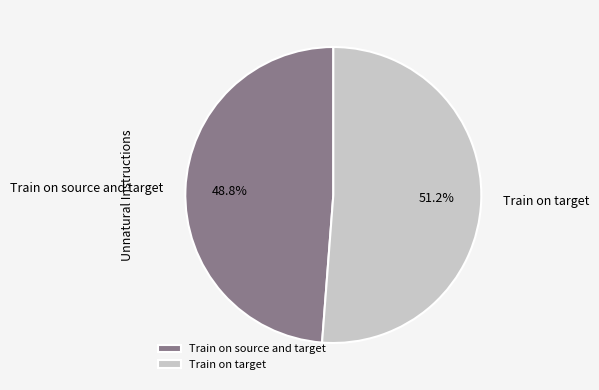

Does Train on source and target represent more than half of the total?

No